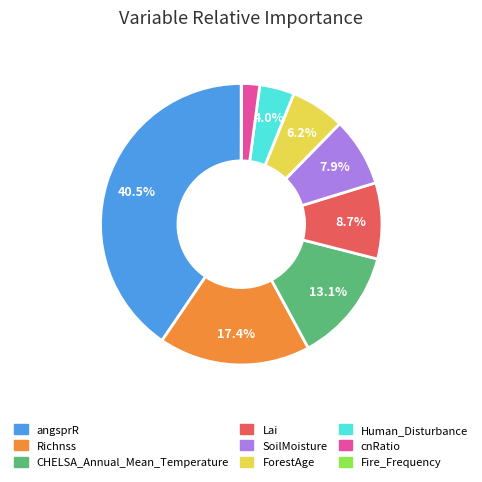

To the nearest percent, what percentage of the pie is CHELSA_Annual_Mean_Temperature?

13%